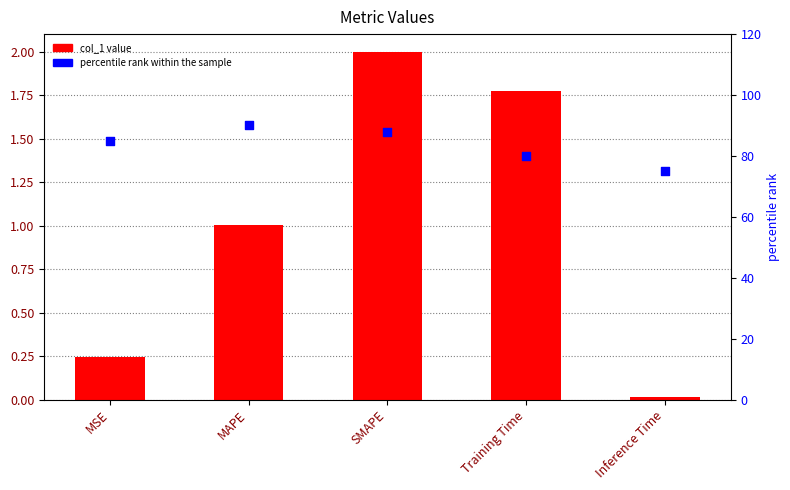

Which series has the widest spread of Y values?

percentile rank within the sample